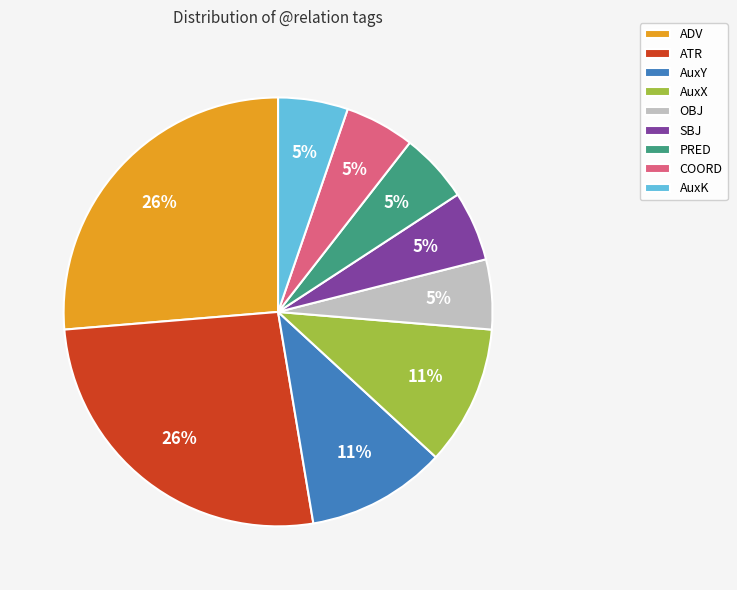

How many segments does this pie chart have?

9